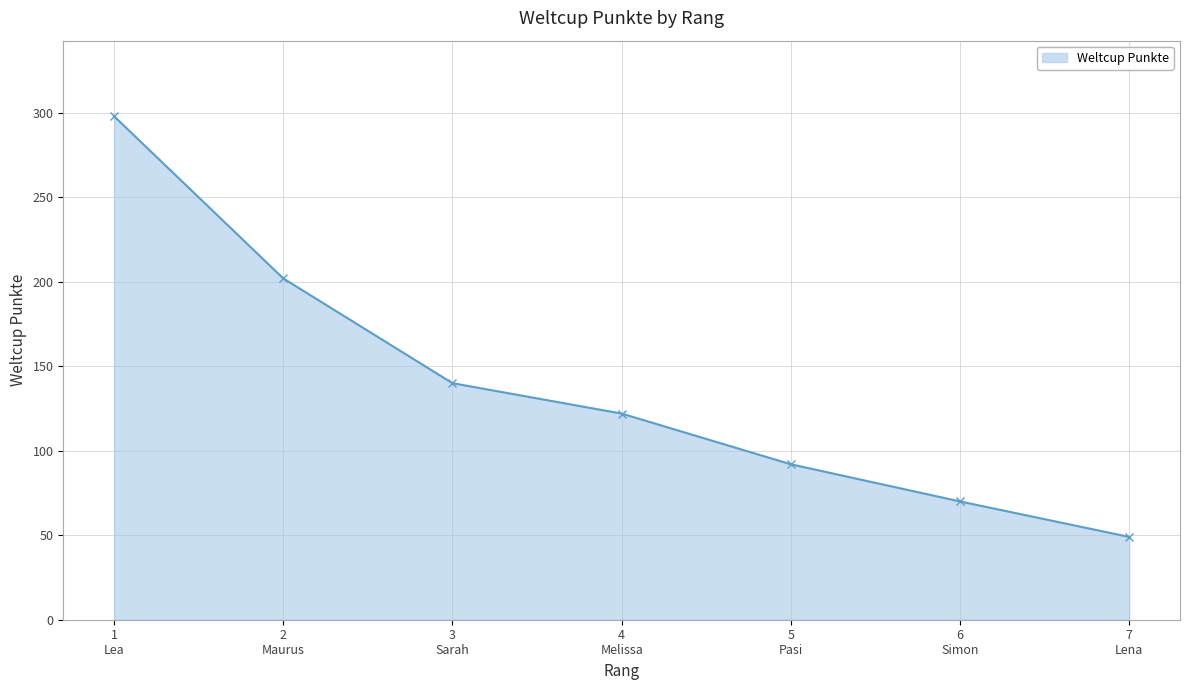

What is the sum of all values?

973